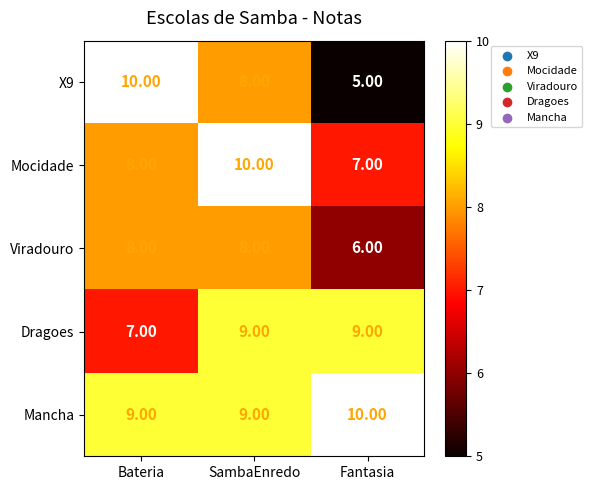

At how many categories does at least one series exceed 7?

3